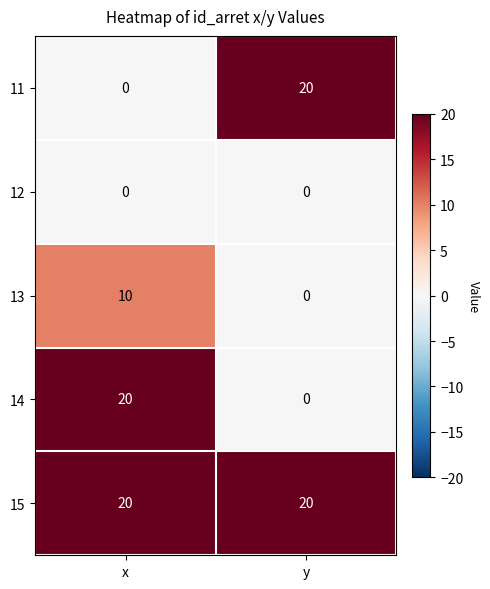

Reading left to right, extract all data points from this chart.

11: 0	20
12: 0	0
13: 10	0
14: 20	0
15: 20	20